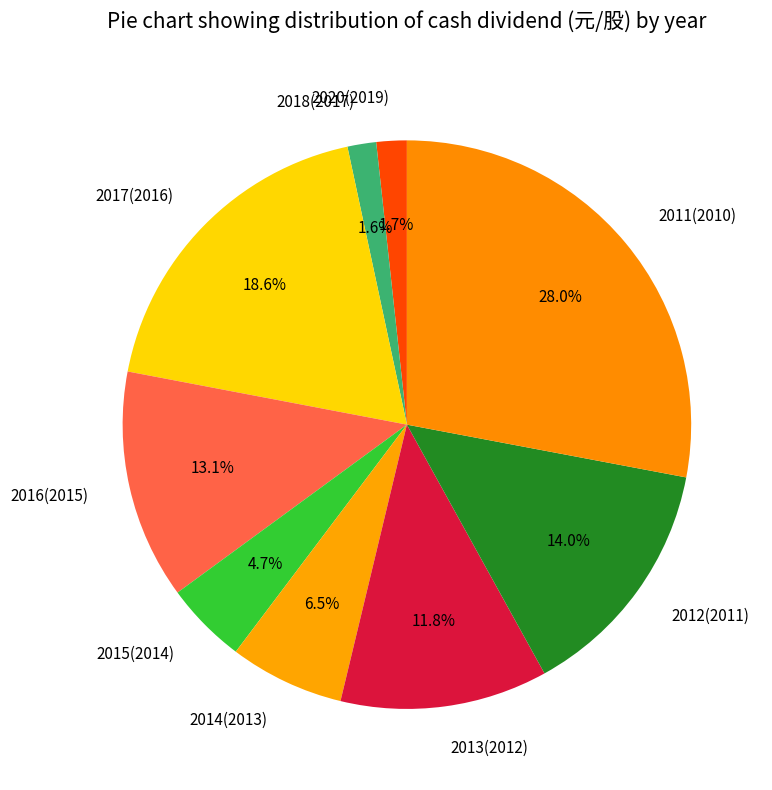

Approximately how many times larger is the value at 2015(2014) compared to 2013(2012)?

0.4